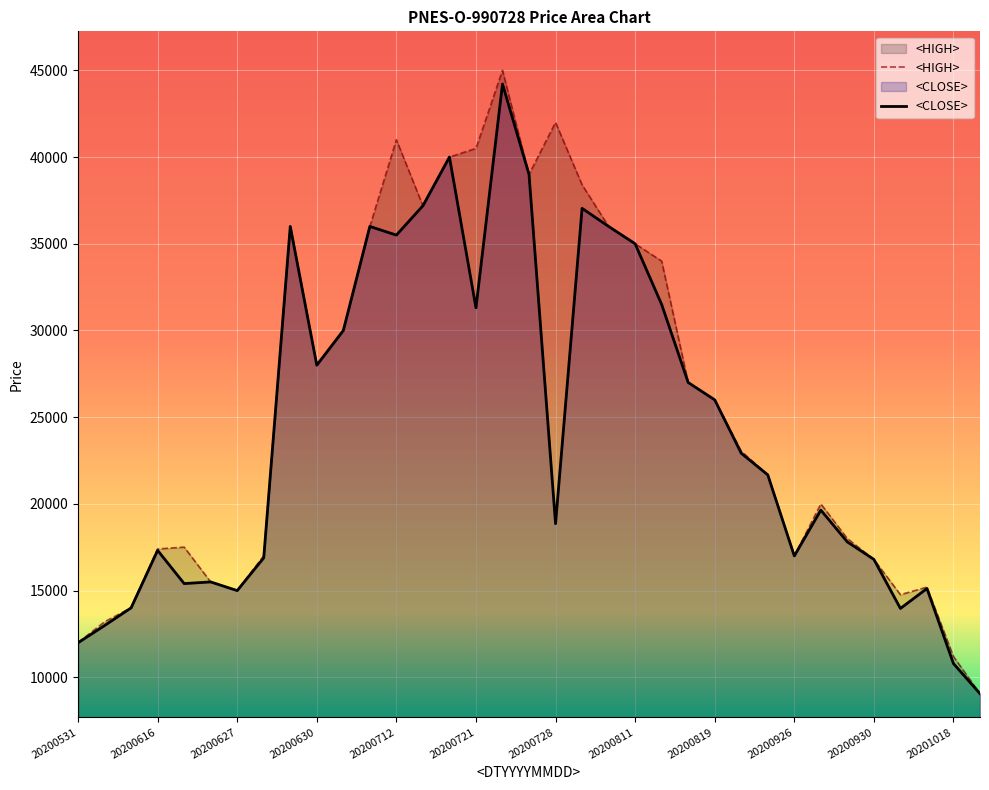

Is it true that <CLOSE> equals 30717 at 20200728?

False